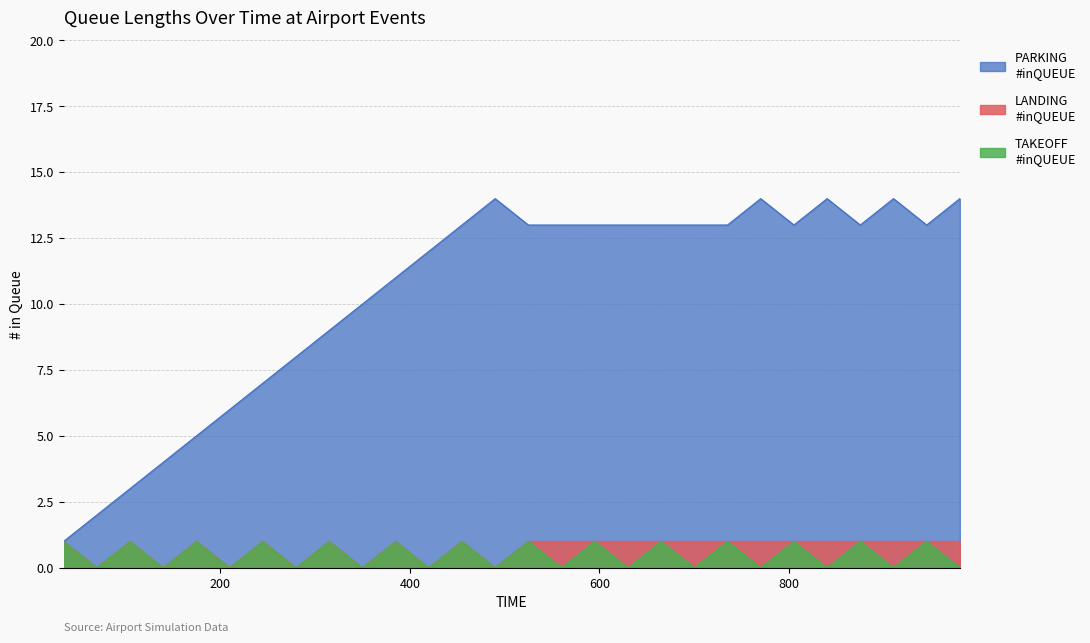

At how many categories does at least one series exceed 7?

21